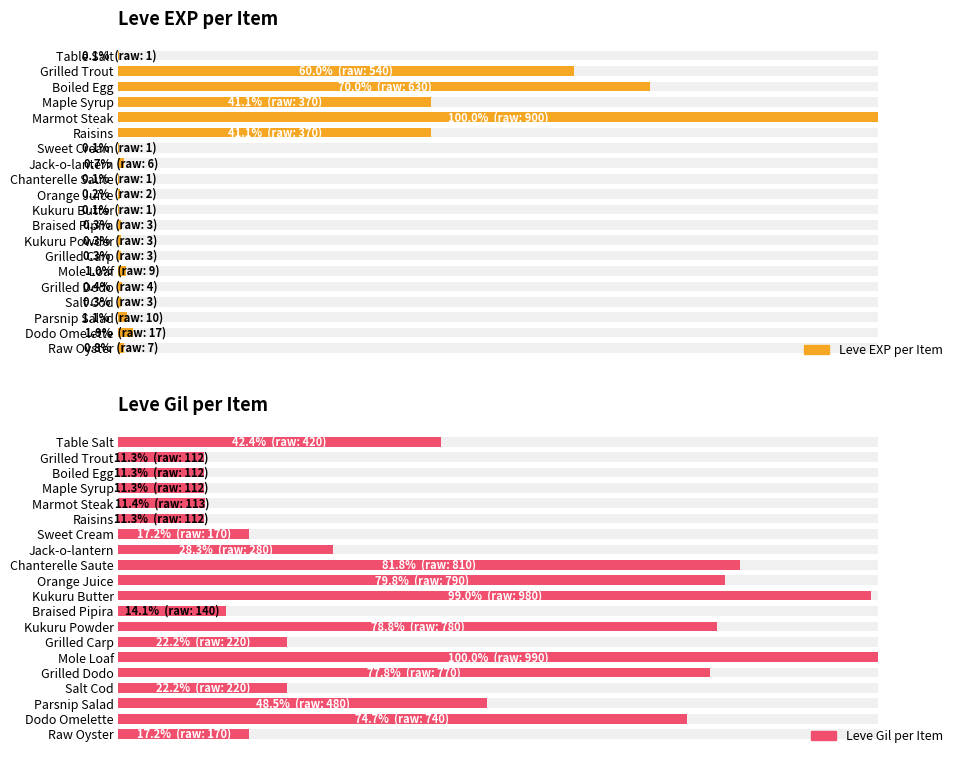

What is the greatest value displayed?

100.0